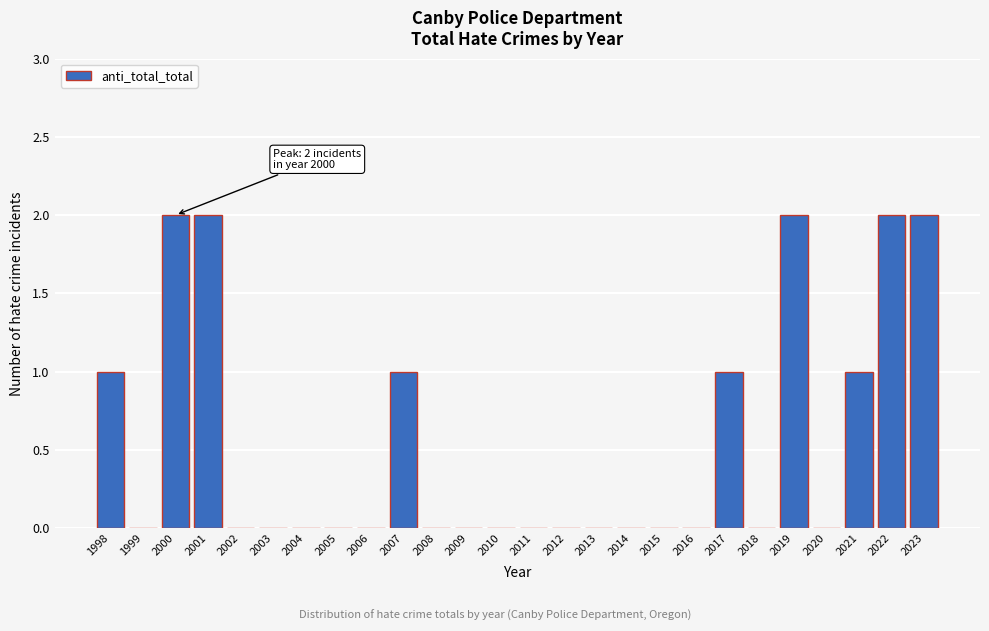

Reading left to right, extract all data points from this chart.

1998=1	1999=0	2000=2	2001=2	2002=0	2003=0	2004=0	2005=0	2006=0	2007=1	2008=0	2009=0	2010=0	2011=0	2012=0	2013=0	2014=0	2015=0	2016=0	2017=1	2018=0	2019=2	2020=0	2021=1	2022=2	2023=2